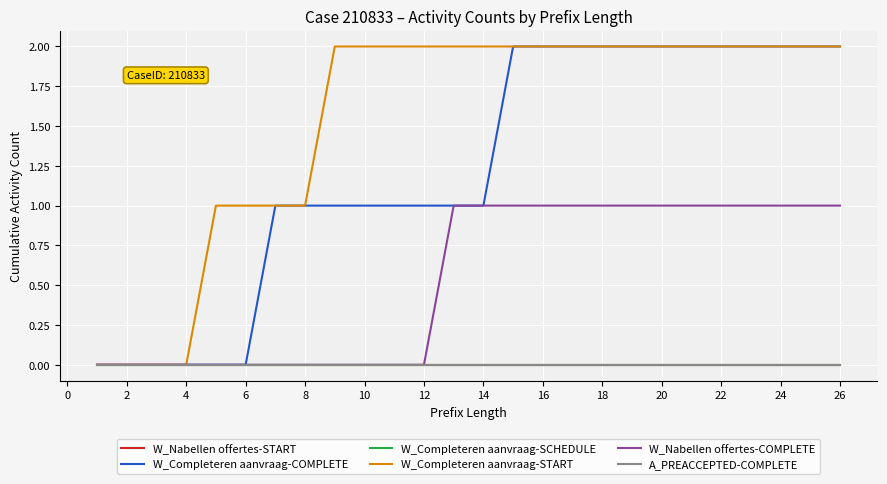

Count the W_Nabellen offertes-COMPLETE values in the range 0 to 1.

26